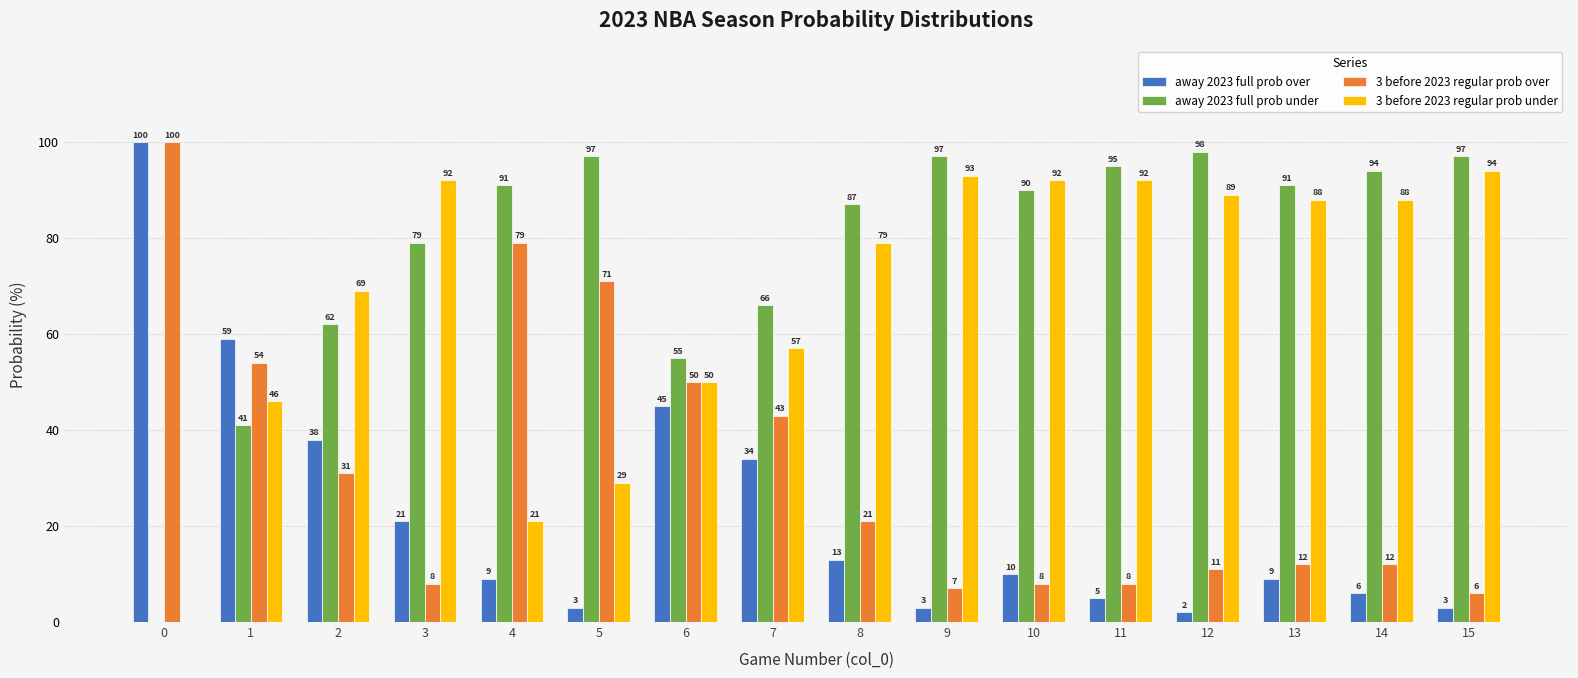

How many series are shown in this chart?

4